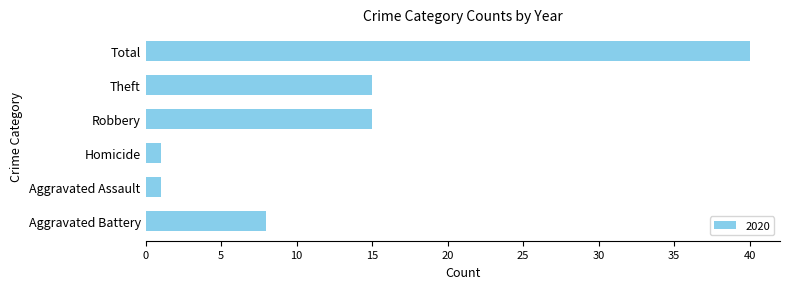

What is the change in value from Aggravated Battery to Homicide?

-7